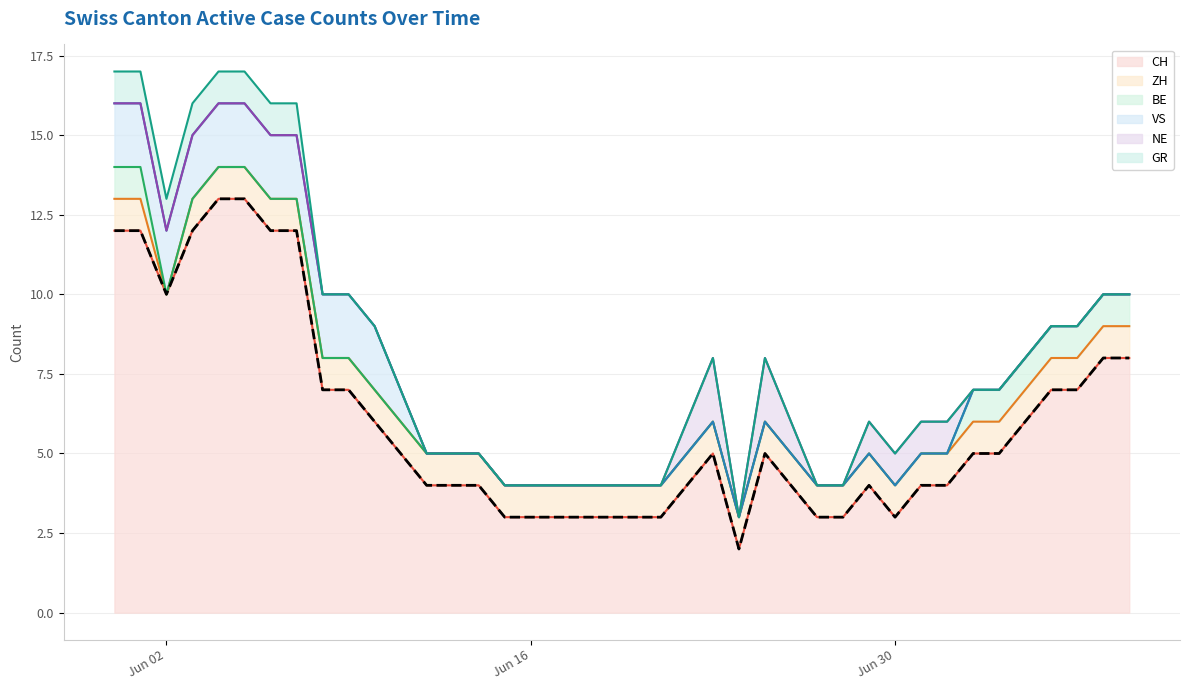

What is the difference between the maximum and minimum values in the VS series?

2